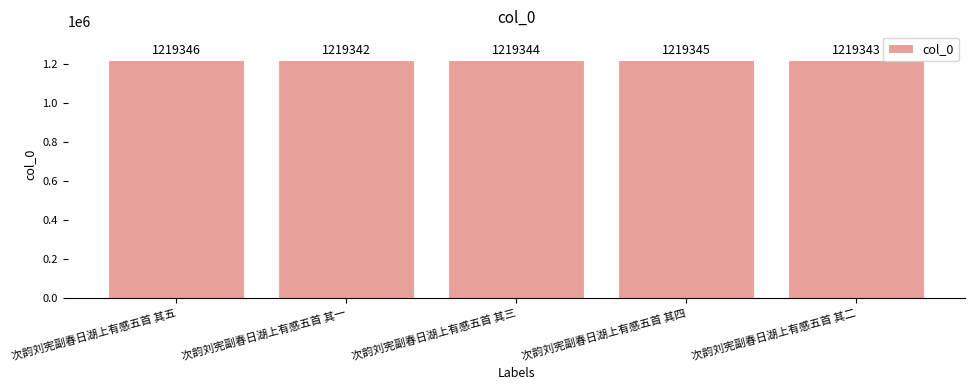

What is the greatest value displayed?

1219346